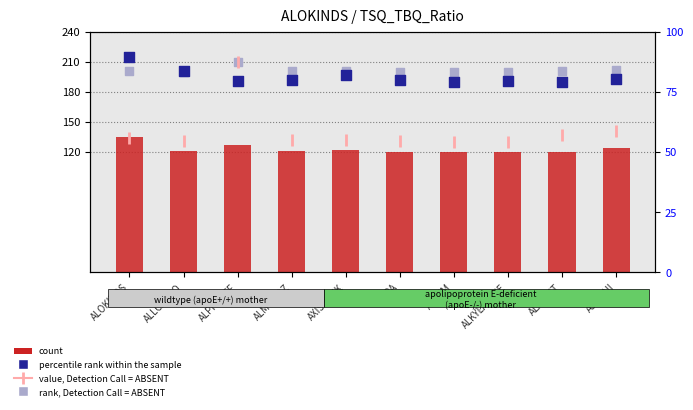

Which series contains the lowest Y value?

count